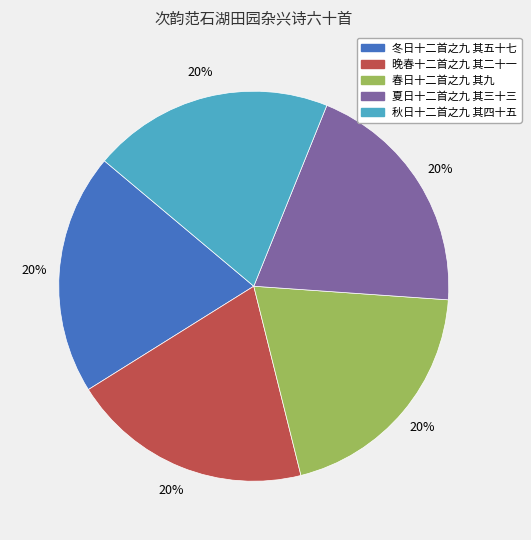

How many segments does this pie chart have?

5